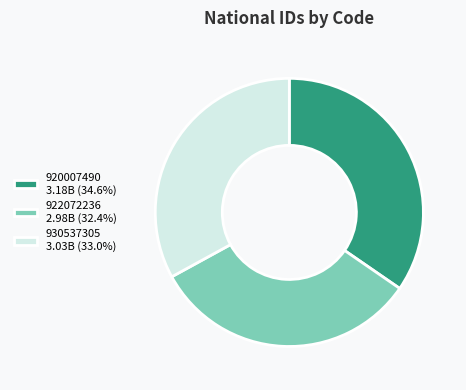

Is it true that 920007490 is 29% of the pie?

False